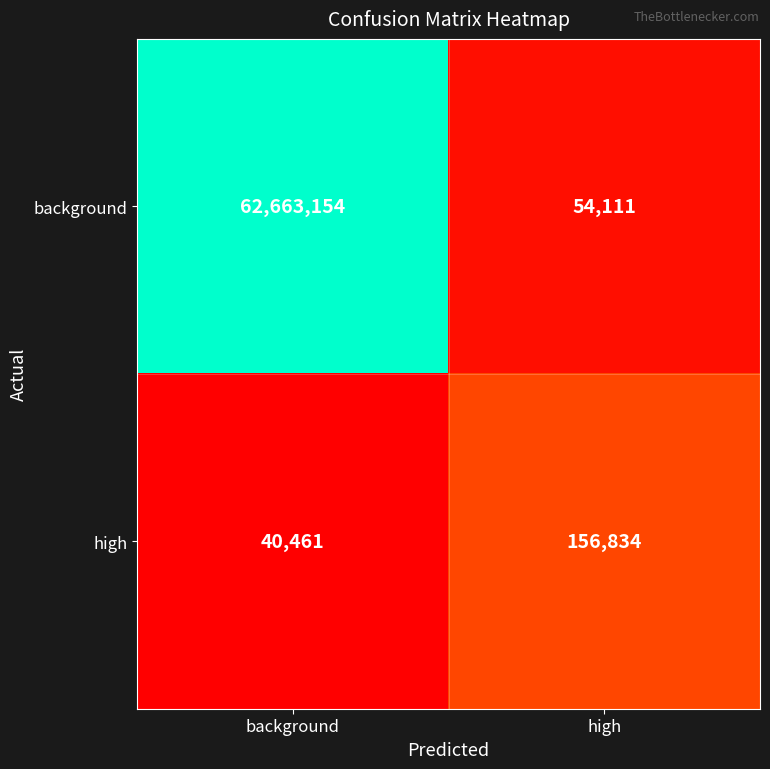

Read the background value at high, to the nearest 50.

54100